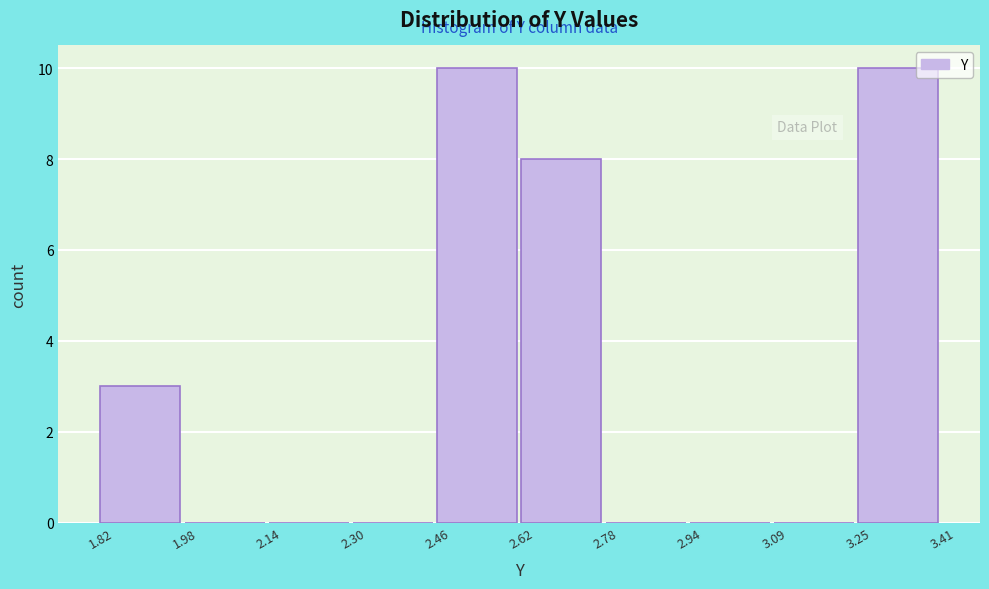

Reading left to right, transcribe this chart: for each bar, give the range it covers on the x-axis and its height. The values are not printed on the chart, so give them approximately, as read against the axis.

1.82 to 1.98: 3
1.98 to 2.14: 0
2.14 to 2.30: 0
2.30 to 2.46: 0
2.46 to 2.62: 10
2.62 to 2.78: 8
2.78 to 2.94: 0
2.94 to 3.09: 0
3.09 to 3.25: 0
3.25 to 3.41: 10